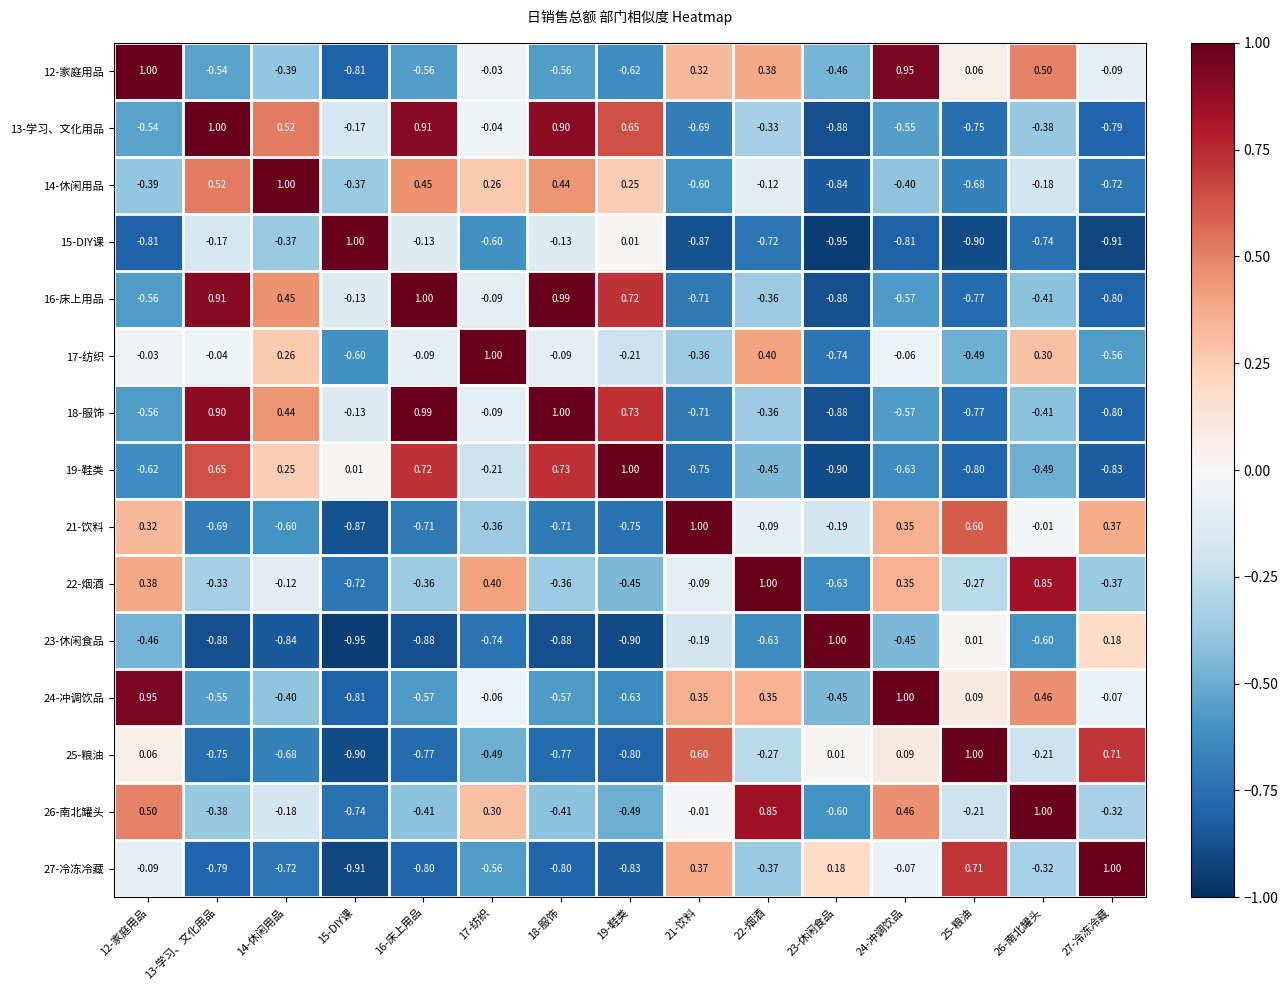

How many values in 24-冲调饮品 are below zero?

9